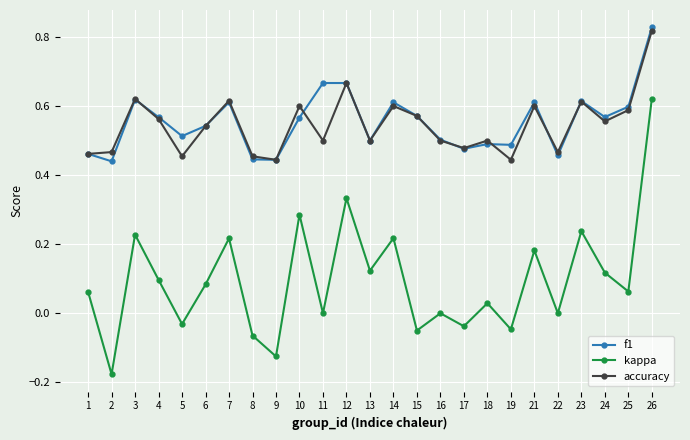

Which series changed the most between 14 and 22?

kappa